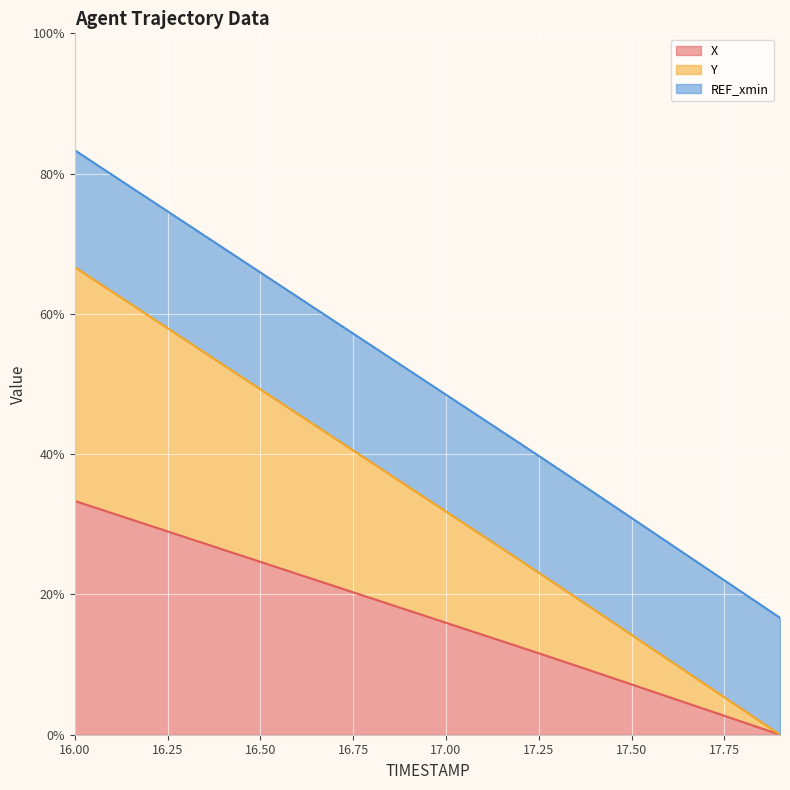

How many data points in Y are above 35?

10